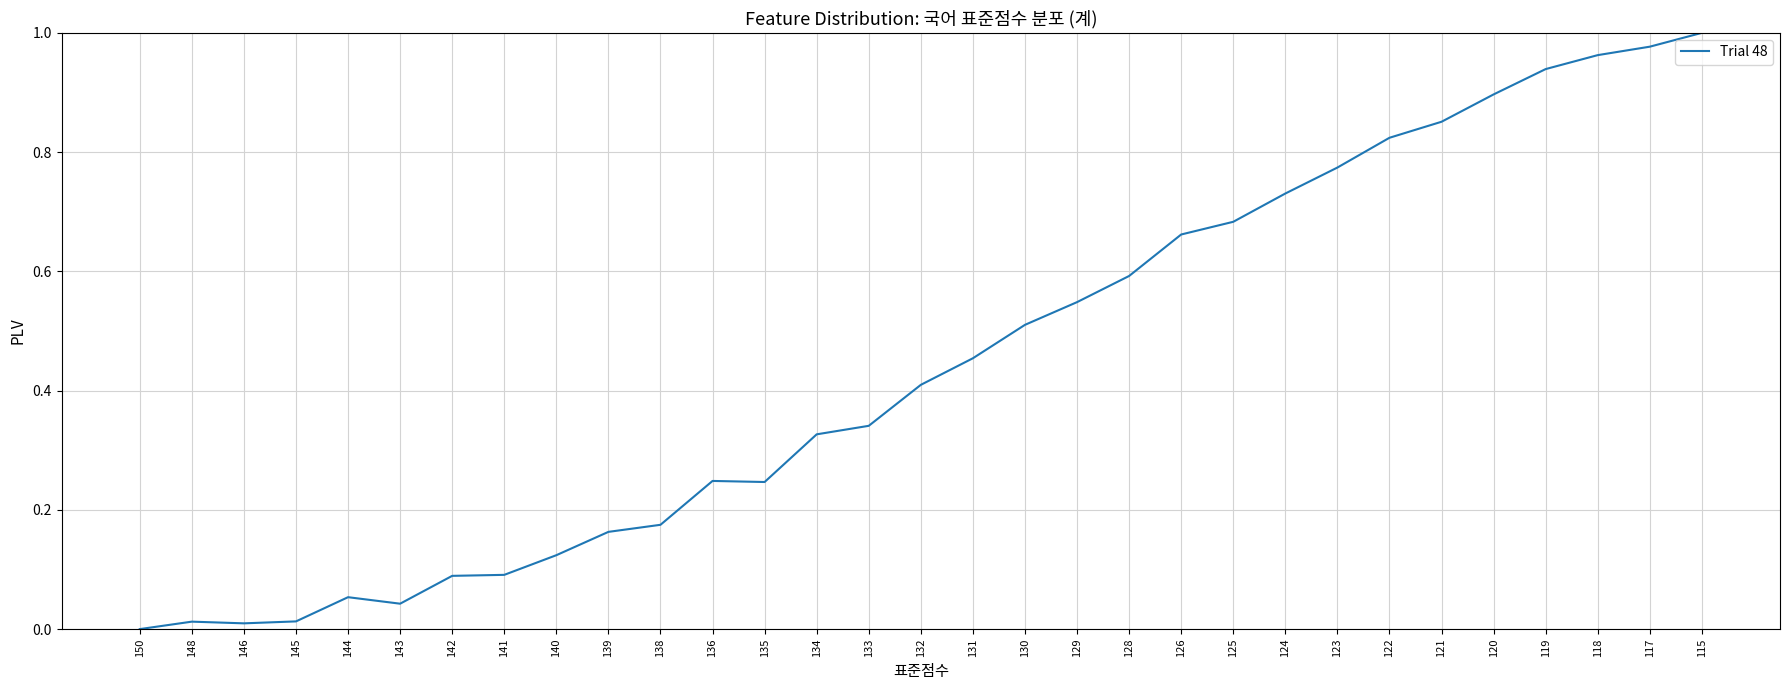

The chart shows a value of 0.1 at 135. True or false?

False